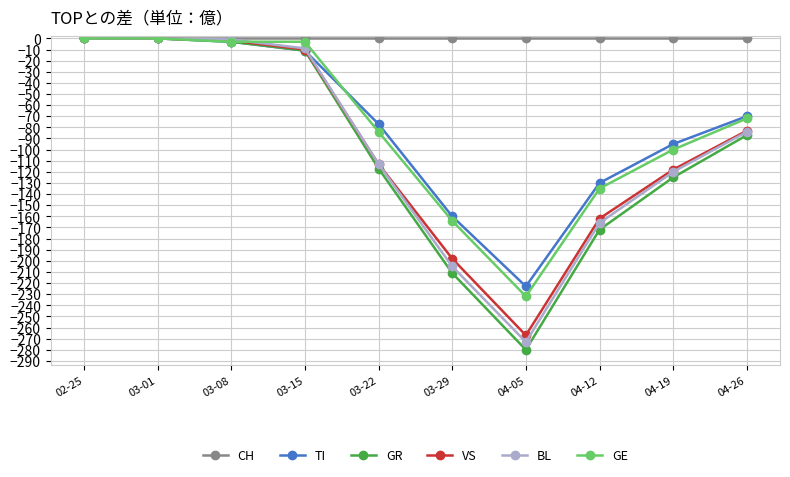

How many distinct data groups are displayed?

6